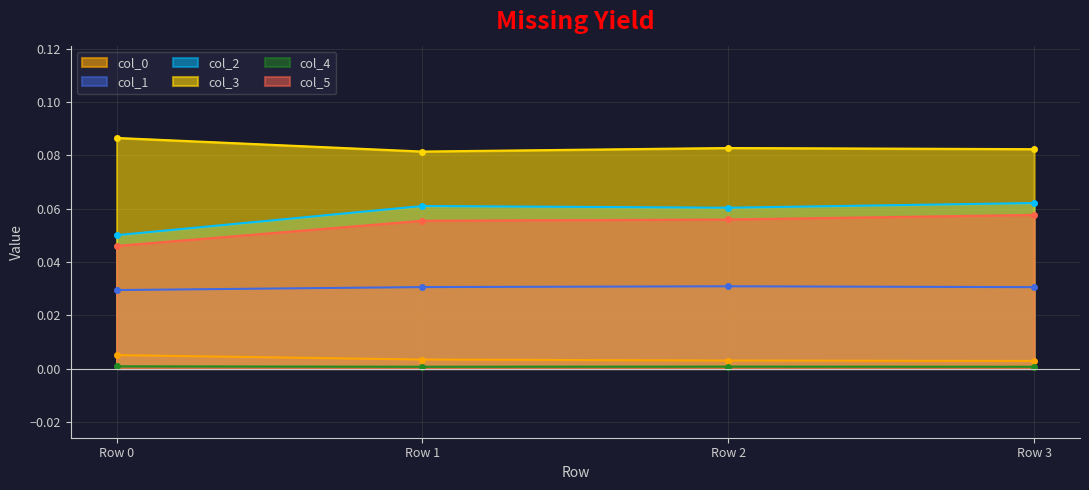

At which category does col_2 reach its first local valley?

Row 2